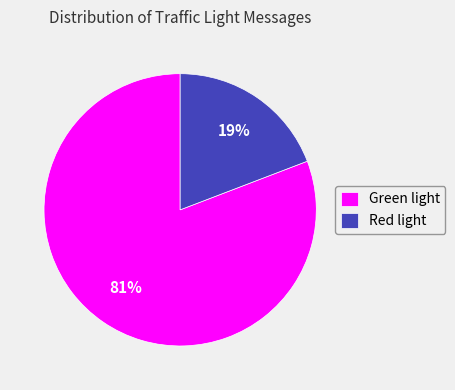

Between Red light and Green light, which is larger?

Green light